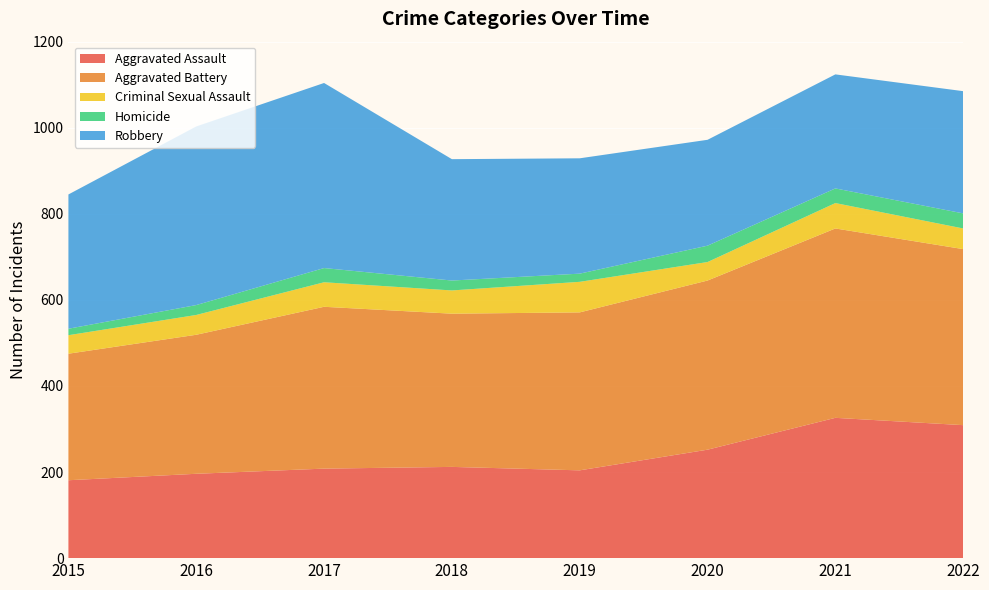

Reading right to left, list all the values displayed in this chart.

Aggravated Assault: 2022=309	2021=326	2020=252	2019=204	2018=212	2017=208	2016=196	2015=181
Aggravated Battery: 2022=409	2021=440	2020=393	2019=367	2018=356	2017=376	2016=323	2015=294
Criminal Sexual Assault: 2022=48	2021=59	2020=43	2019=71	2018=54	2017=57	2016=46	2015=43
Homicide: 2022=35	2021=34	2020=38	2019=19	2018=23	2017=33	2016=23	2015=15
Robbery: 2022=284	2021=265	2020=246	2019=268	2018=282	2017=430	2016=415	2015=312